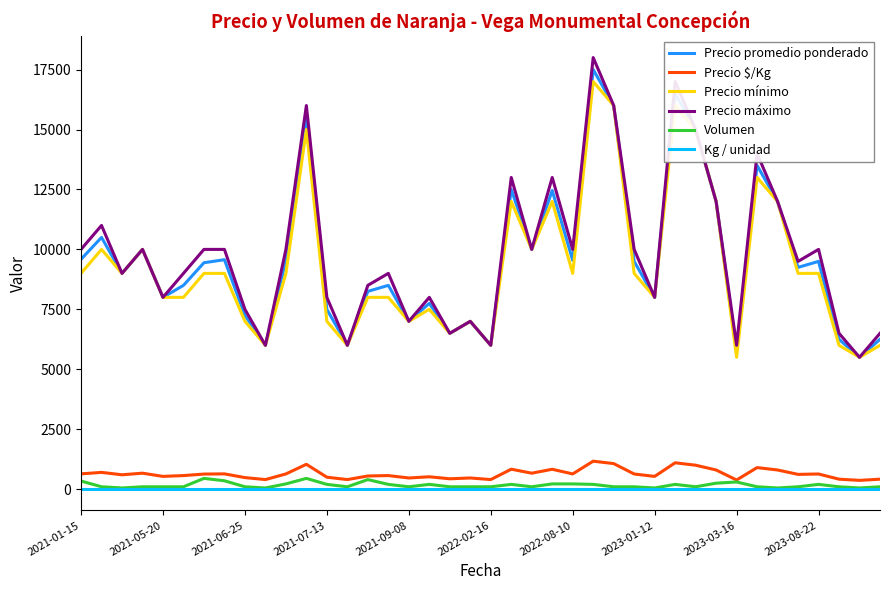

What is the highest value of the Precio promedio ponderado series?

17500